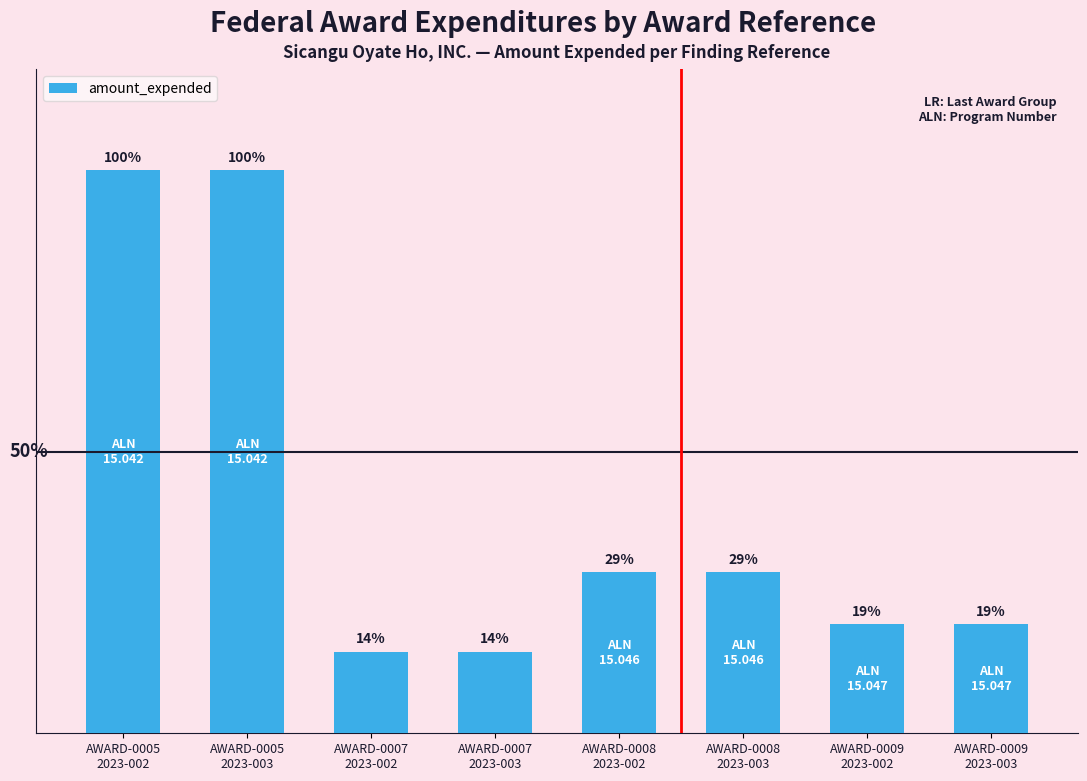

Reading left to right, extract all data points from this chart.

AWARD-0005
2023-002=6020043	AWARD-0005
2023-003=6020043	AWARD-0007
2023-002=870251	AWARD-0007
2023-003=870251	AWARD-0008
2023-002=1722288	AWARD-0008
2023-003=1722288	AWARD-0009
2023-002=1163523	AWARD-0009
2023-003=1163523